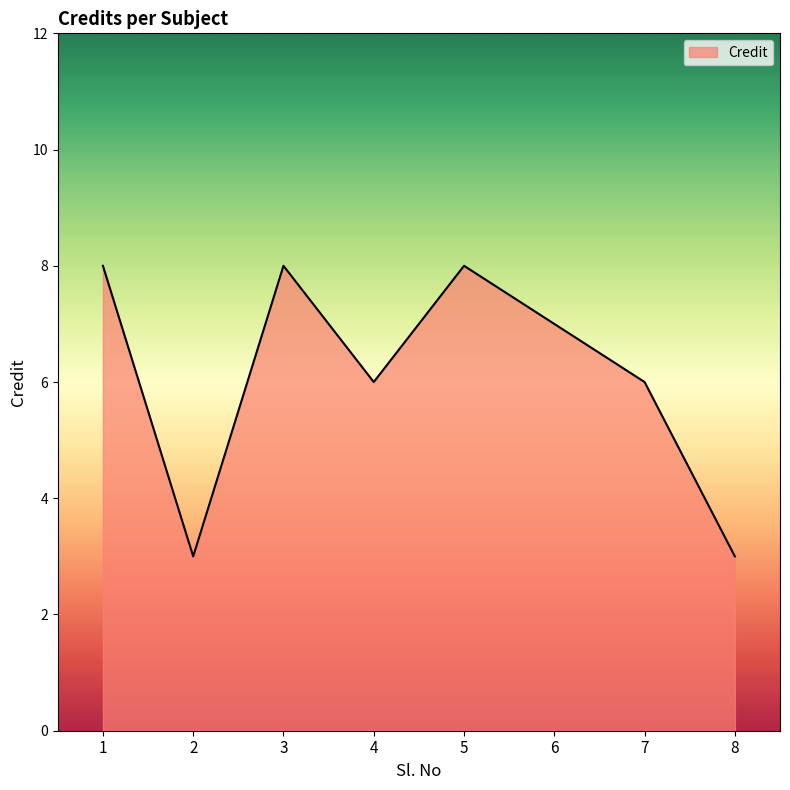

At which label does the data first exceed 7?

1